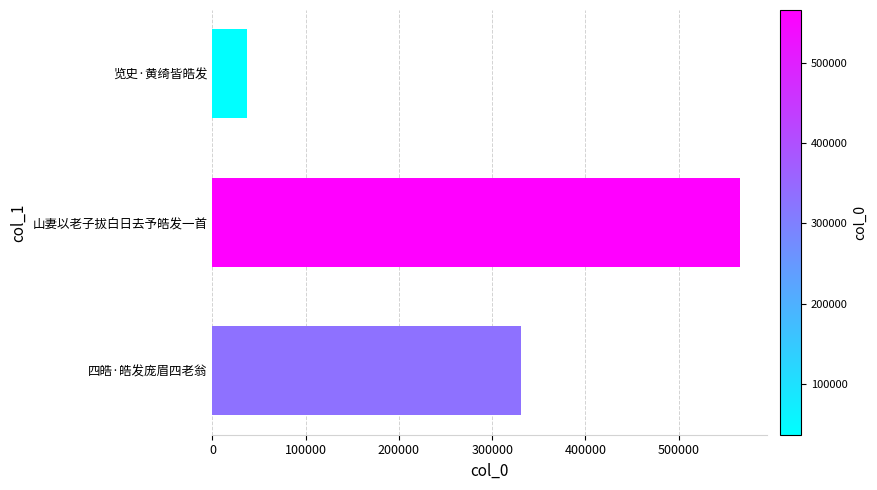

Reading bottom to top, transcribe all the data shown in this chart.

四皓·皓发庞眉四老翁=331284	山妻以老子拔白日去予皓发一首=565869	览史·黄绮皆皓发=36879